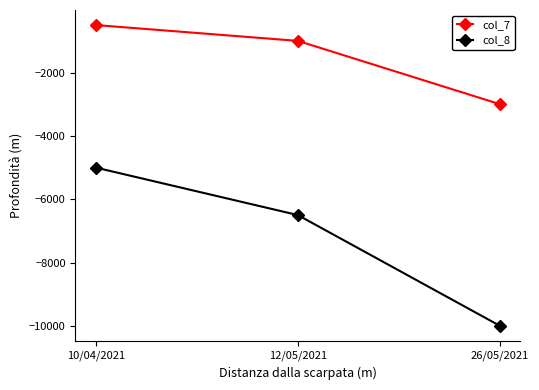

At which label does col_7 reach its minimum?

26/05/2021